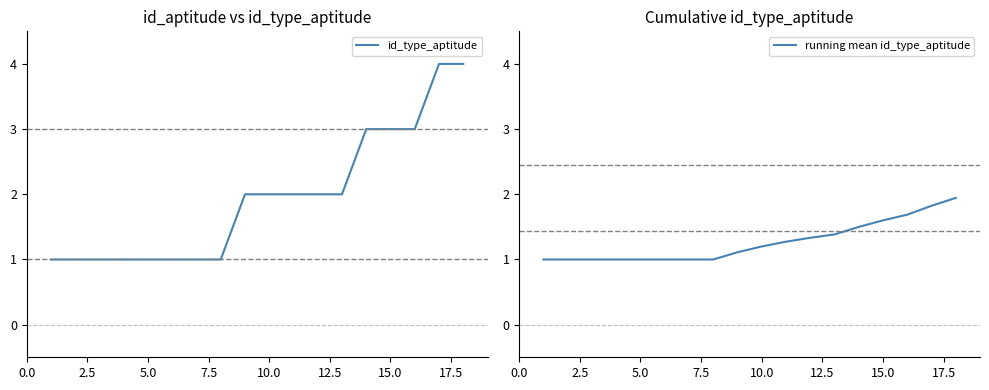

The id_type_aptitude series shows 1.7 at 5.0. True or false?

False